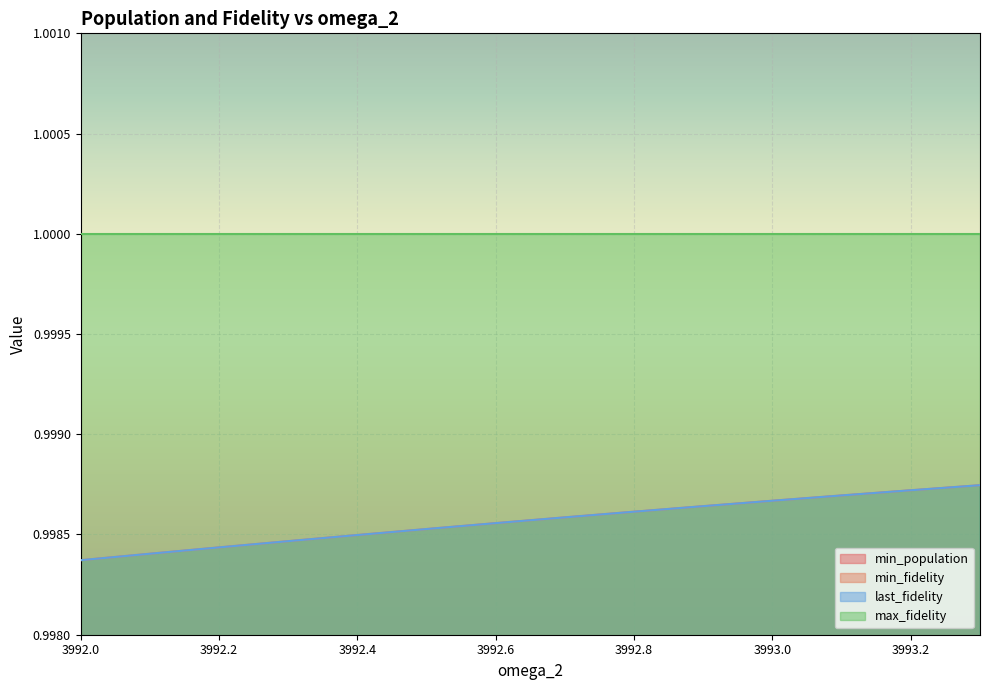

True or false: last_fidelity has more than 1 points higher than both neighbors.

False